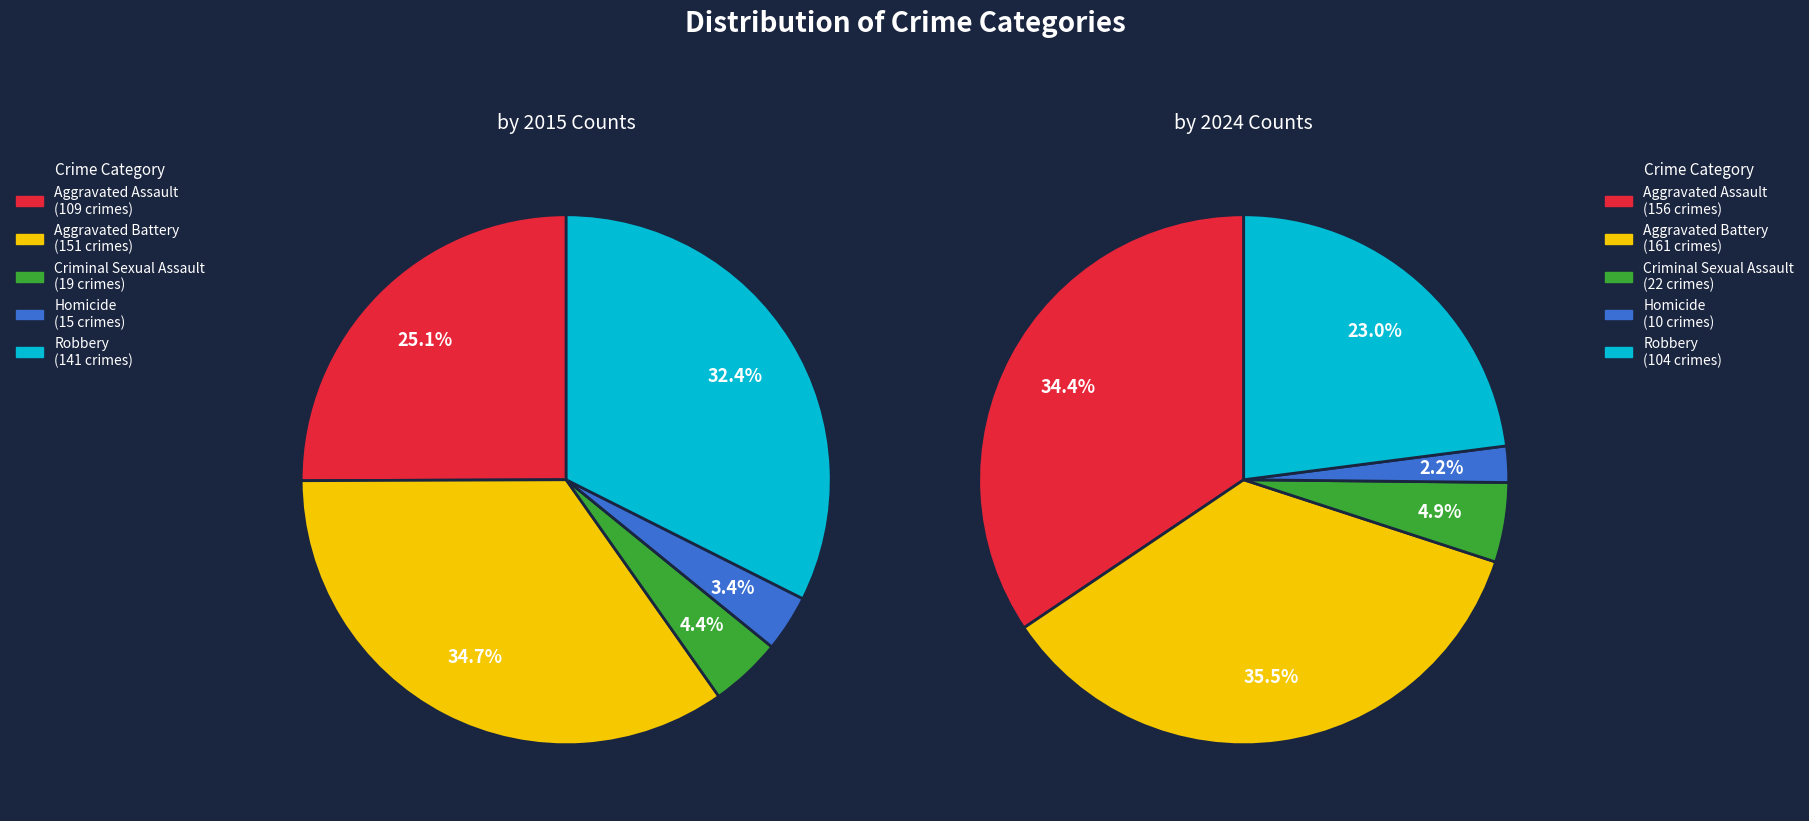

Which slice is the largest?

Aggravated Battery